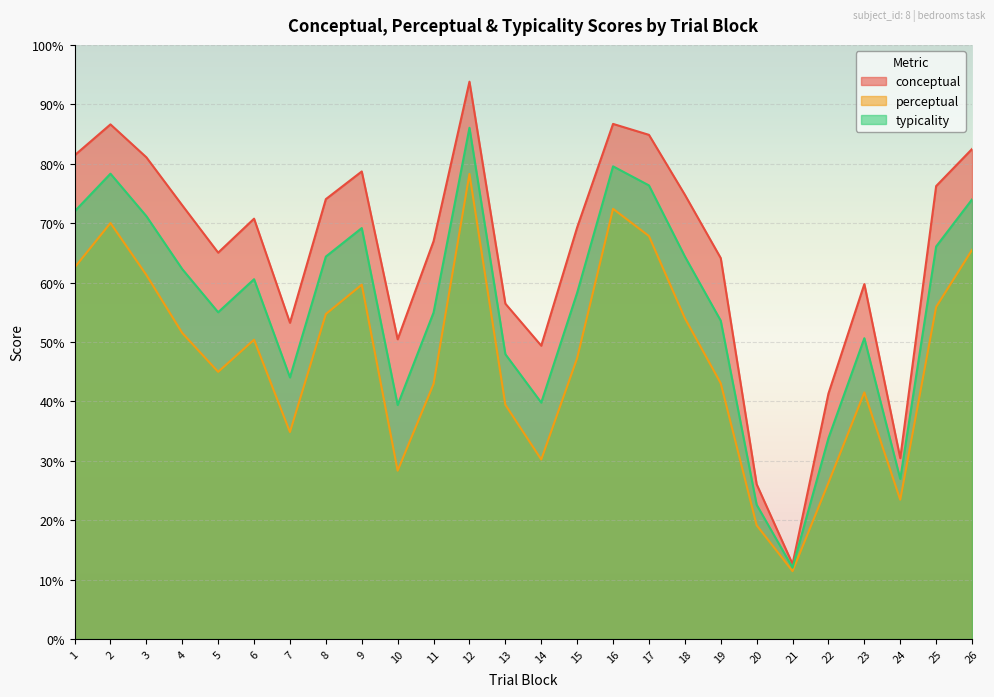

What is the difference between the highest and lowest values at 24?

7.0